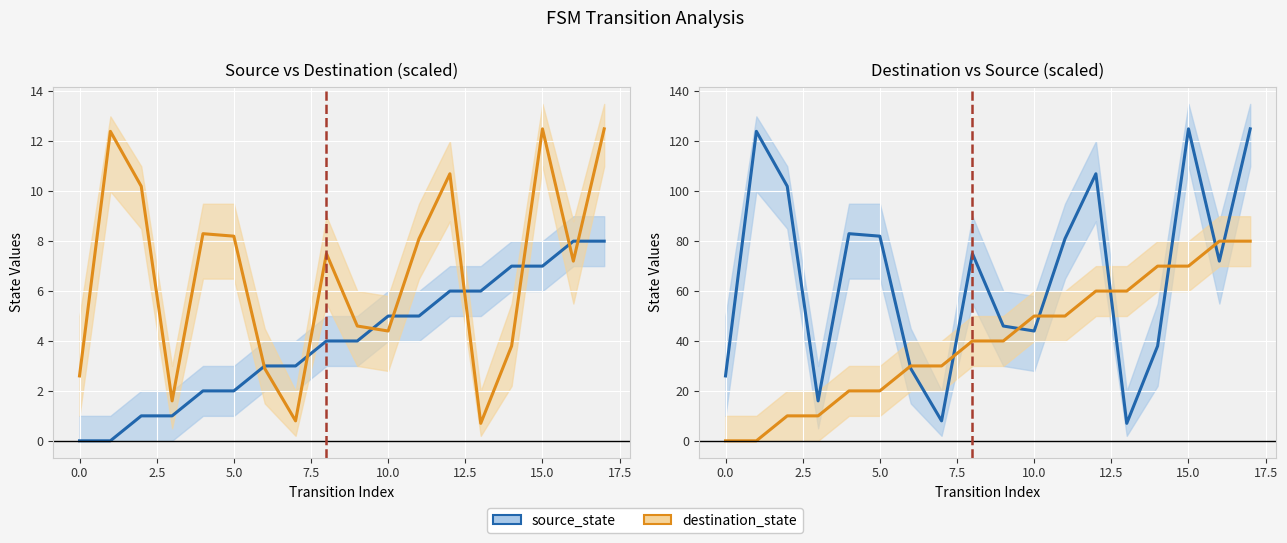

What is the average value of the source_state series?

66